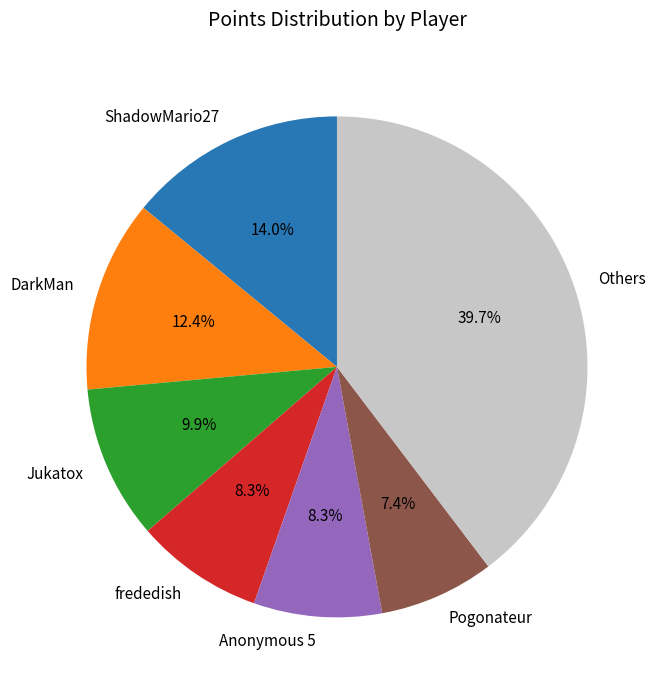

What percentage do ShadowMario27 and frededish together represent?

22.3%